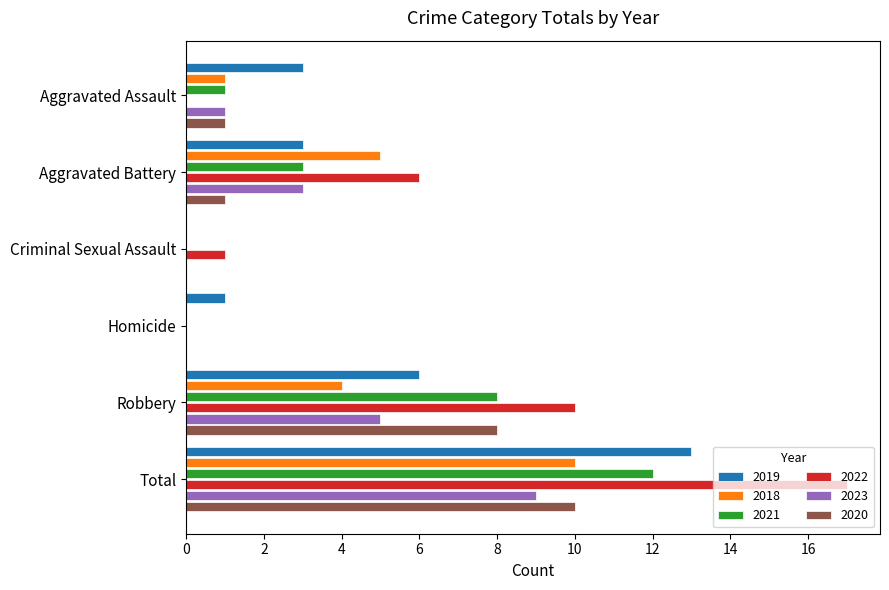

Which series has the largest total across all categories?

2022